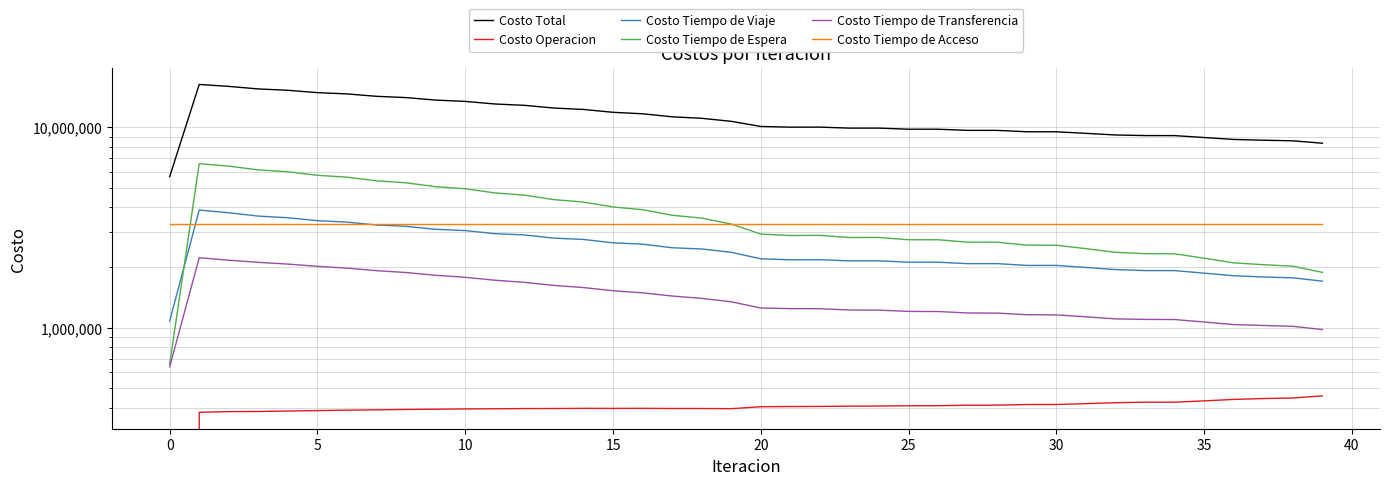

Which series has the largest range (max minus min)?

Costo Total